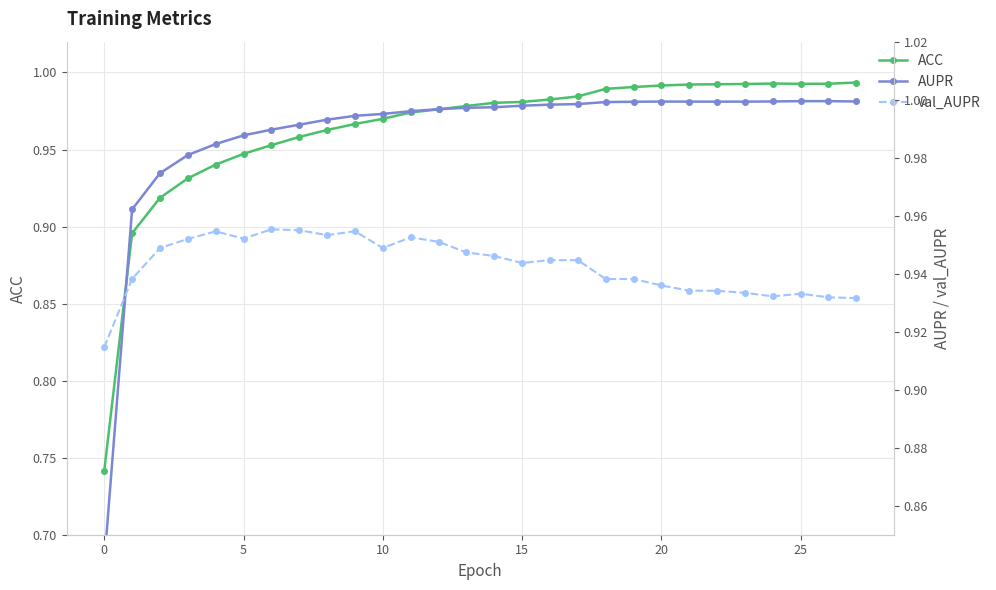

How many categories are shown in the chart?

28